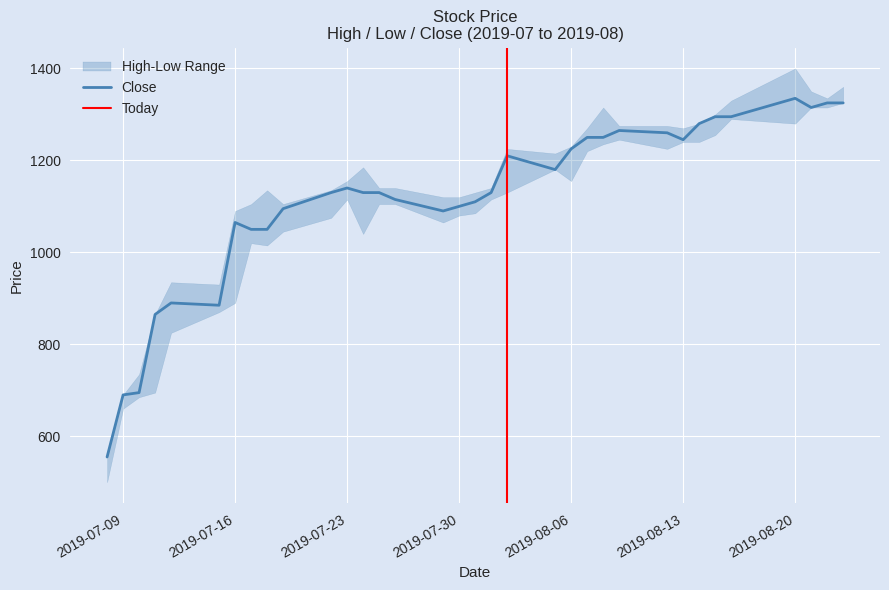

Reading left to right, transcribe all the data shown in this chart.

High: 2019-07-08=555	2019-07-09=690	2019-07-10=735	2019-07-11=865	2019-07-12=935	2019-07-15=930	2019-07-16=1090	2019-07-17=1105	2019-07-18=1135	2019-07-19=1105	2019-07-22=1135	2019-07-23=1155	2019-07-24=1185	2019-07-25=1140	2019-07-26=1140	2019-07-29=1120	2019-07-30=1120	2019-07-31=1130	2019-08-01=1140	2019-08-02=1225	2019-08-05=1215	2019-08-06=1230	2019-08-07=1270	2019-08-08=1315	2019-08-09=1275	2019-08-12=1275	2019-08-13=1270	2019-08-14=1280	2019-08-15=1300	2019-08-16=1330	2019-08-20=1400	2019-08-21=1350	2019-08-22=1335	2019-08-23=1360
Low: 2019-07-08=500	2019-07-09=660	2019-07-10=685	2019-07-11=695	2019-07-12=825	2019-07-15=870	2019-07-16=890	2019-07-17=1020	2019-07-18=1015	2019-07-19=1045	2019-07-22=1075	2019-07-23=1115	2019-07-24=1040	2019-07-25=1105	2019-07-26=1105	2019-07-29=1065	2019-07-30=1080	2019-07-31=1085	2019-08-01=1115	2019-08-02=1130	2019-08-05=1180	2019-08-06=1155	2019-08-07=1220	2019-08-08=1235	2019-08-09=1245	2019-08-12=1225	2019-08-13=1240	2019-08-14=1240	2019-08-15=1255	2019-08-16=1290	2019-08-20=1280	2019-08-21=1315	2019-08-22=1315	2019-08-23=1325
Close: 2019-07-08=555	2019-07-09=690	2019-07-10=695	2019-07-11=865	2019-07-12=890	2019-07-15=885	2019-07-16=1065	2019-07-17=1050	2019-07-18=1050	2019-07-19=1095	2019-07-22=1130	2019-07-23=1140	2019-07-24=1130	2019-07-25=1130	2019-07-26=1115	2019-07-29=1090	2019-07-30=1100	2019-07-31=1110	2019-08-01=1130	2019-08-02=1210	2019-08-05=1180	2019-08-06=1225	2019-08-07=1250	2019-08-08=1250	2019-08-09=1265	2019-08-12=1260	2019-08-13=1245	2019-08-14=1280	2019-08-15=1295	2019-08-16=1295	2019-08-20=1335	2019-08-21=1315	2019-08-22=1325	2019-08-23=1325